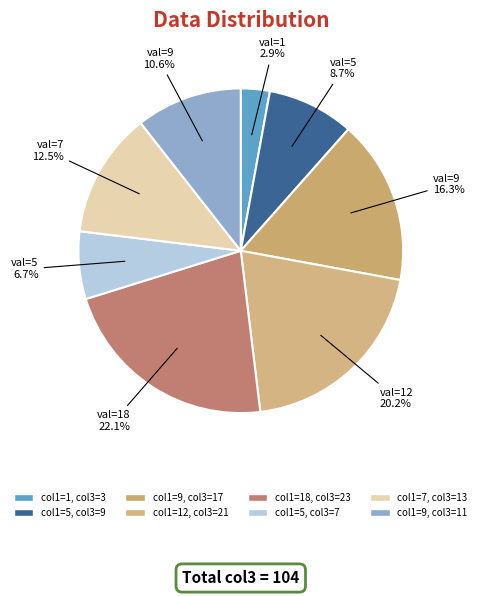

How many slices are in this pie chart?

8